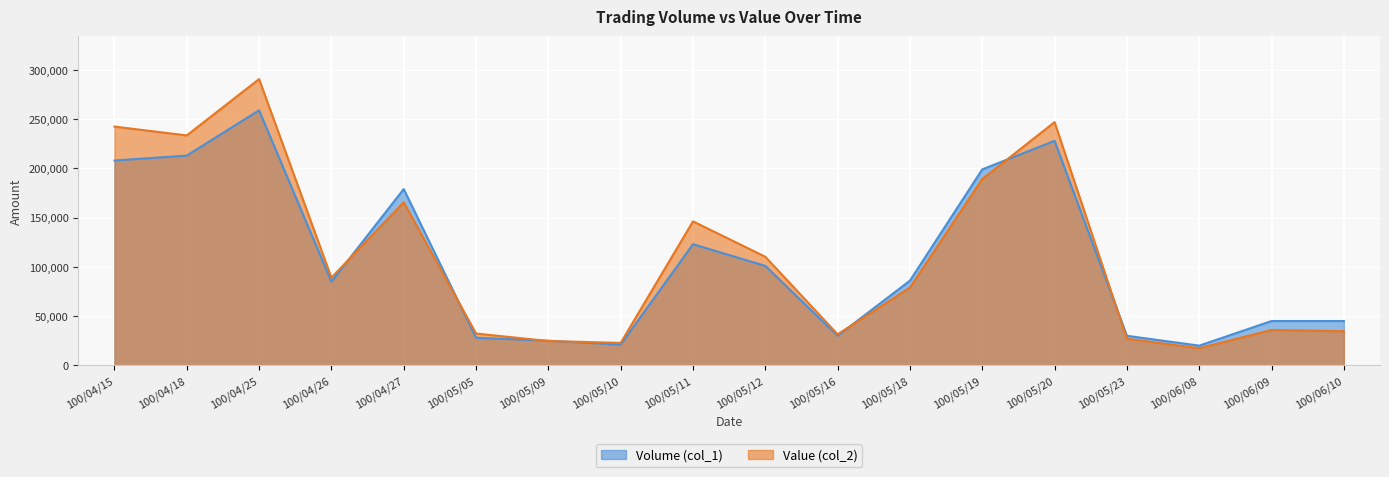

Is it true that Value (col_2) equals 94374 at 100/04/27?

False